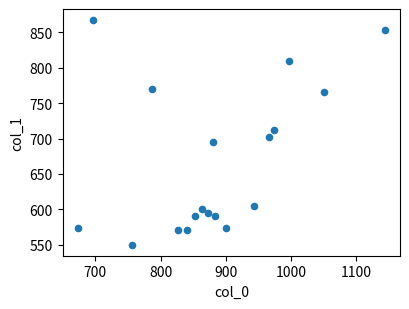

What is the range of X values (max minus min)?

470.0